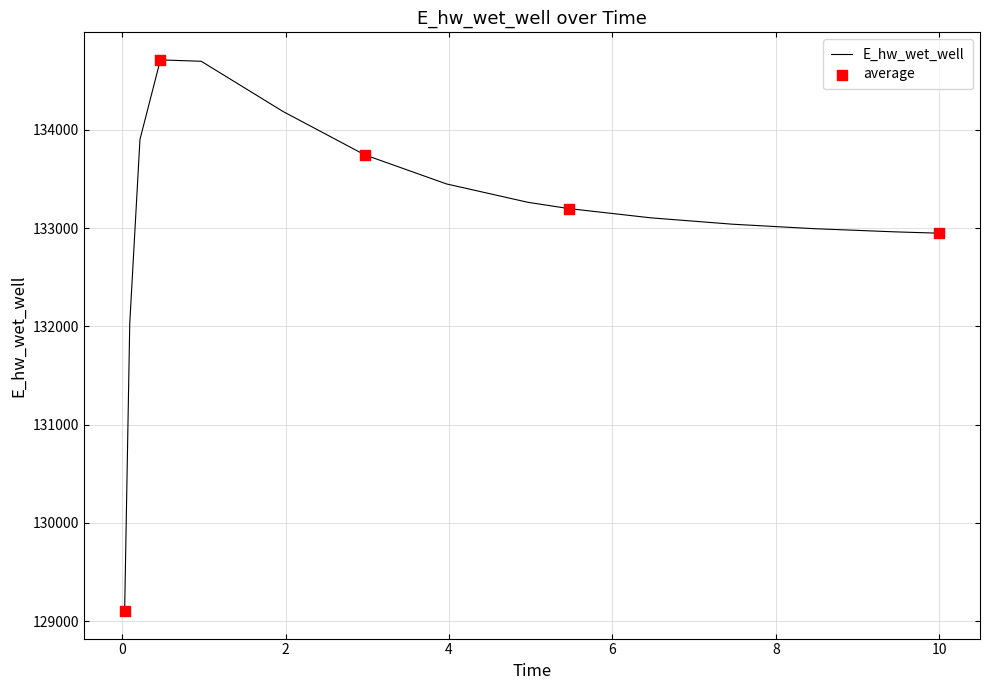

What is the difference between the maximum and minimum values?

5610.5